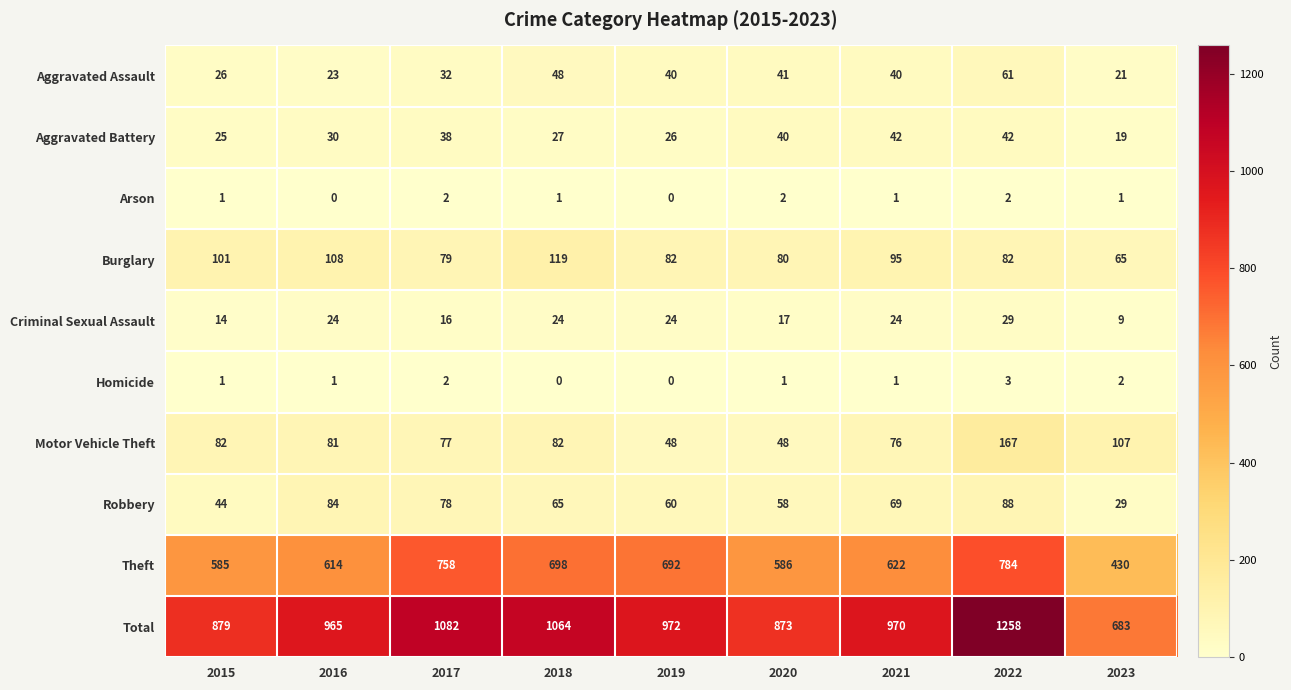

What is the average value of the Burglary series?

90